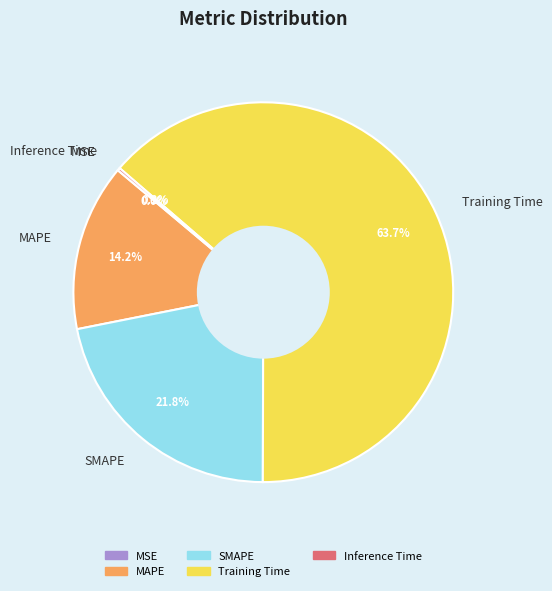

To the nearest percent, what is the difference between the largest and smallest slice percentages?

64%